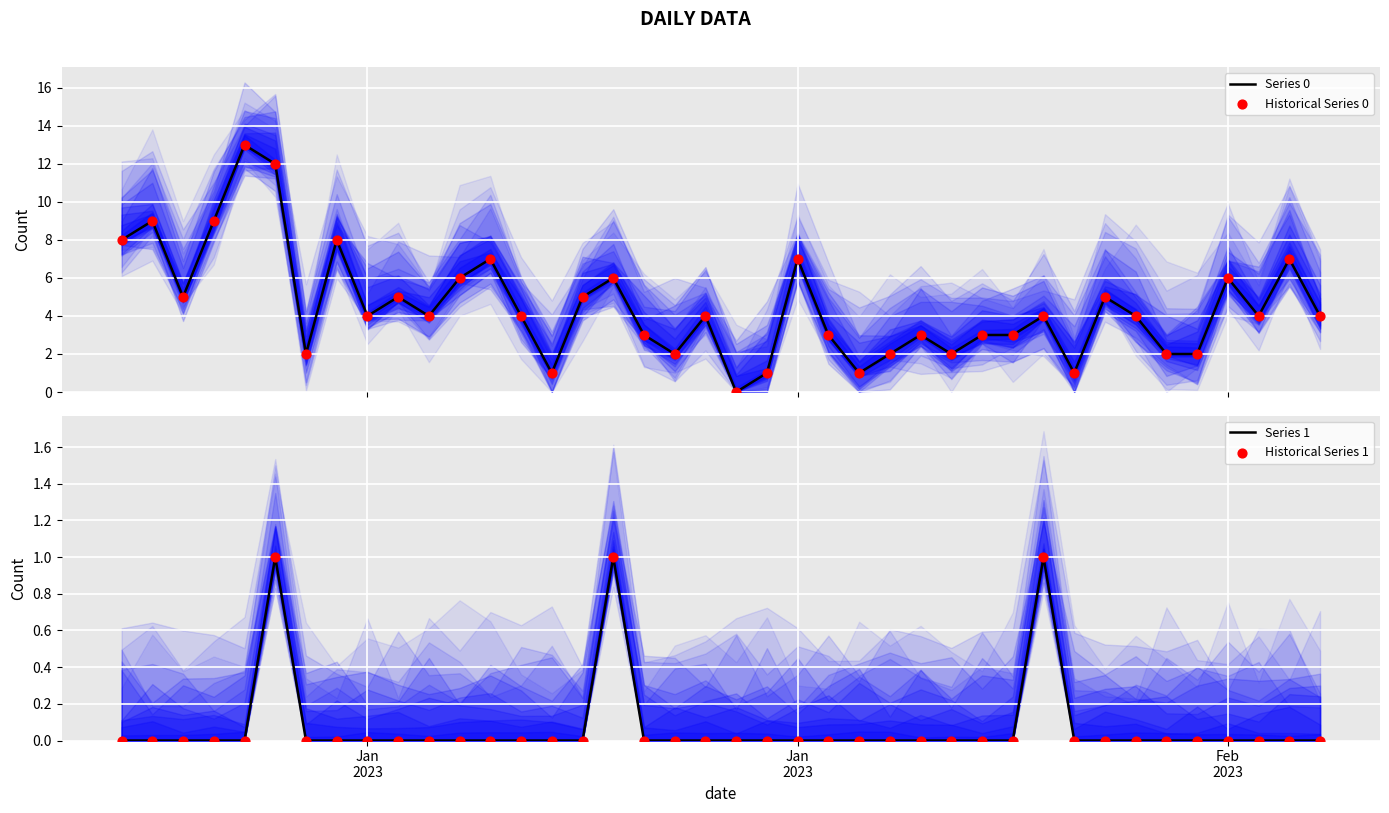

At how many categories does at least one series exceed 0?

39